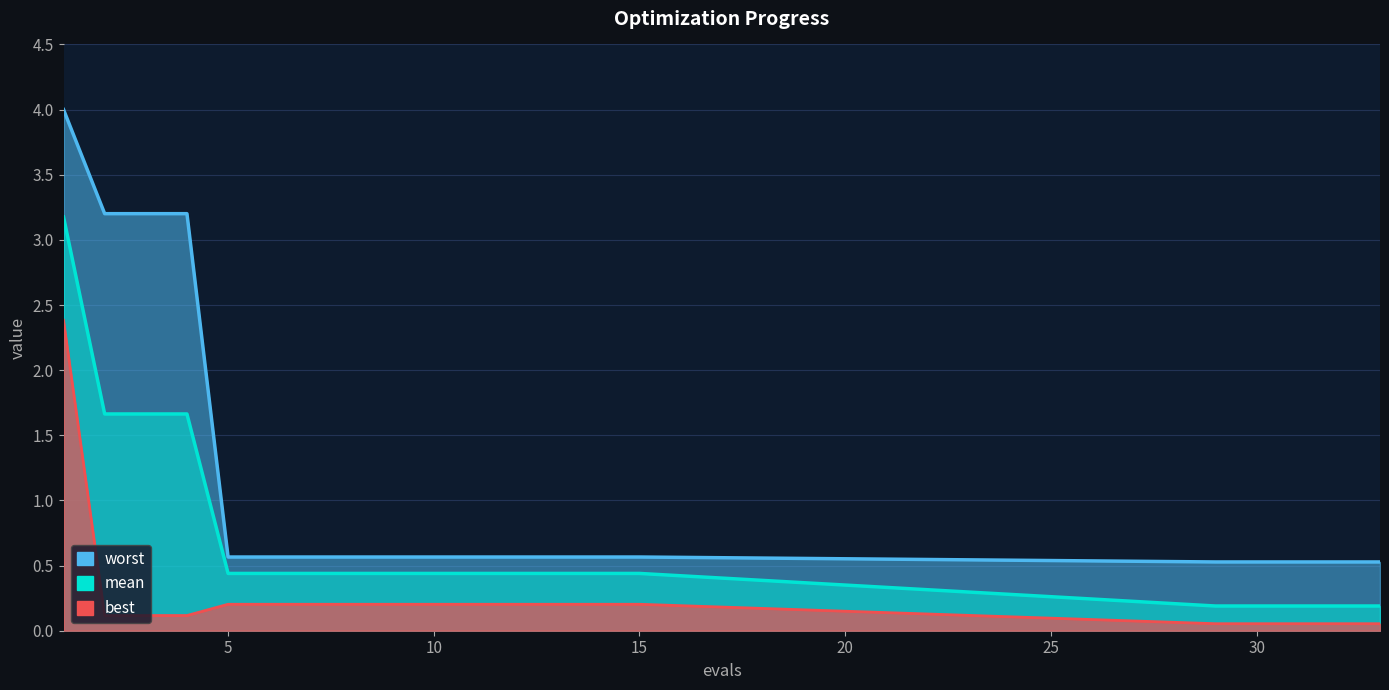

How many distinct data groups are displayed?

3